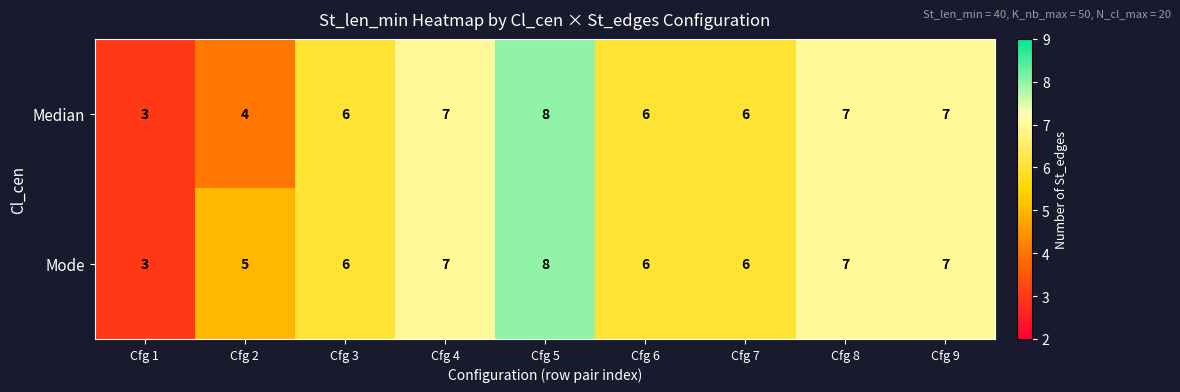

What is the average value of the Mode series?

6